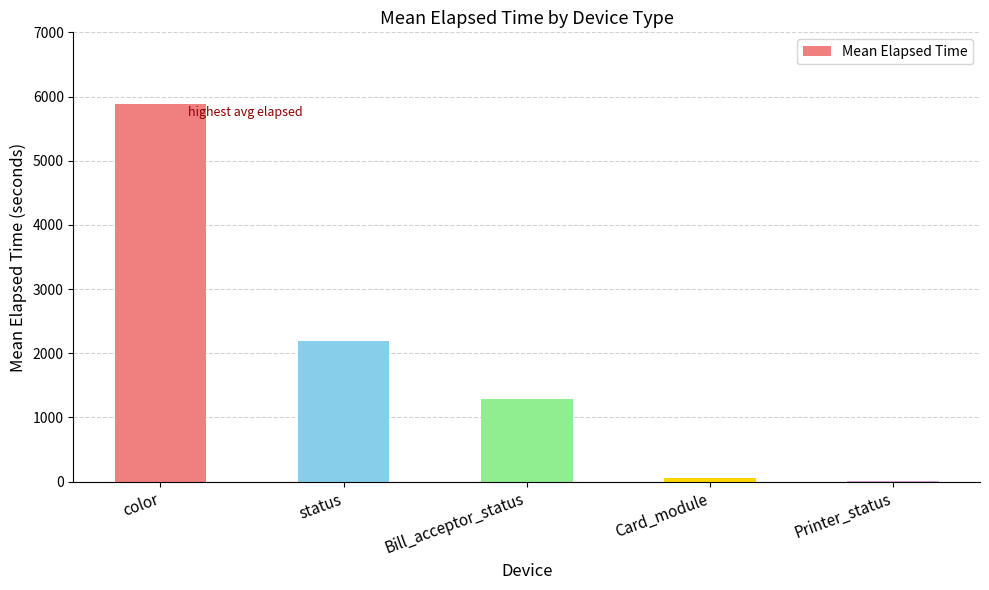

At which label is the value closest to 2946?

status